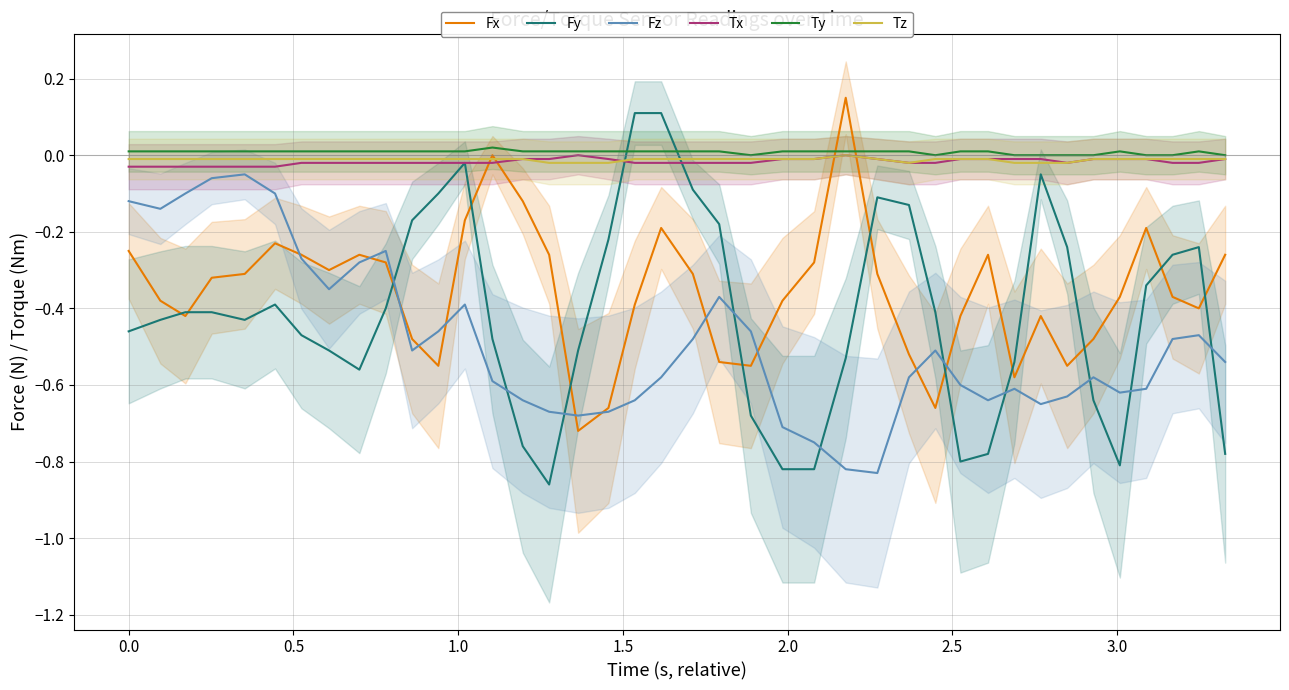

What are all the series names shown in the legend?

Fx, Fy, Fz, Tx, Ty, Tz